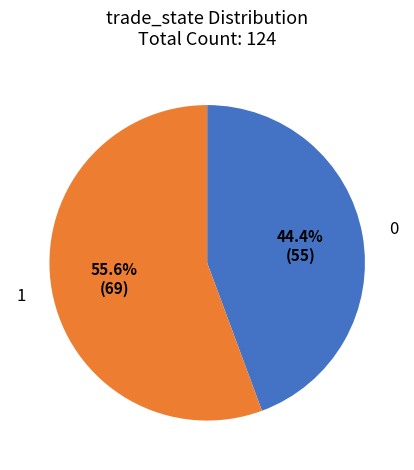

Count the number of slices in the pie.

2